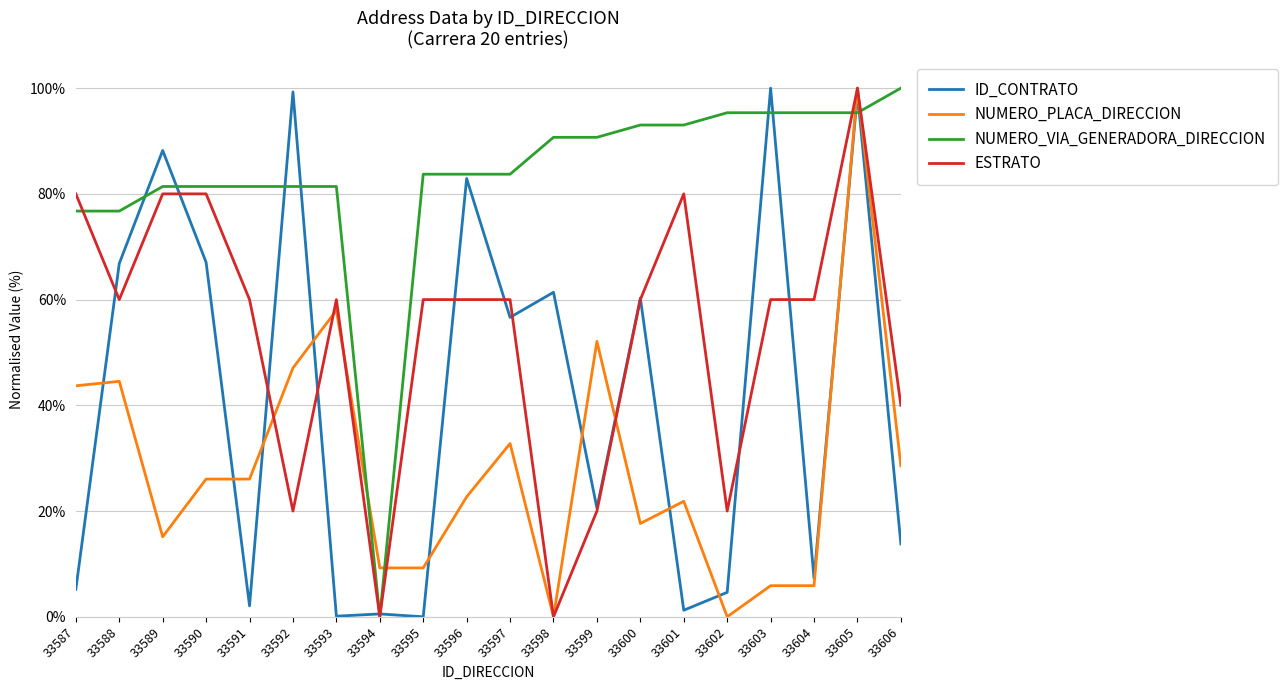

Which category has the highest value in the NUMERO_VIA_GENERADORA_DIRECCION series?

33606